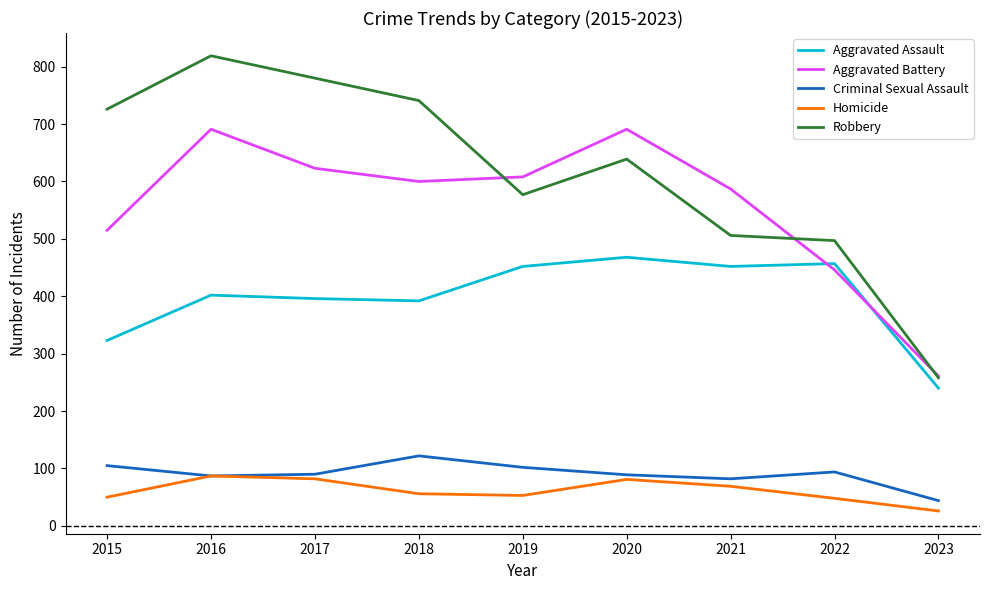

Read the Aggravated Assault value at 2015, to the nearest 5.

325